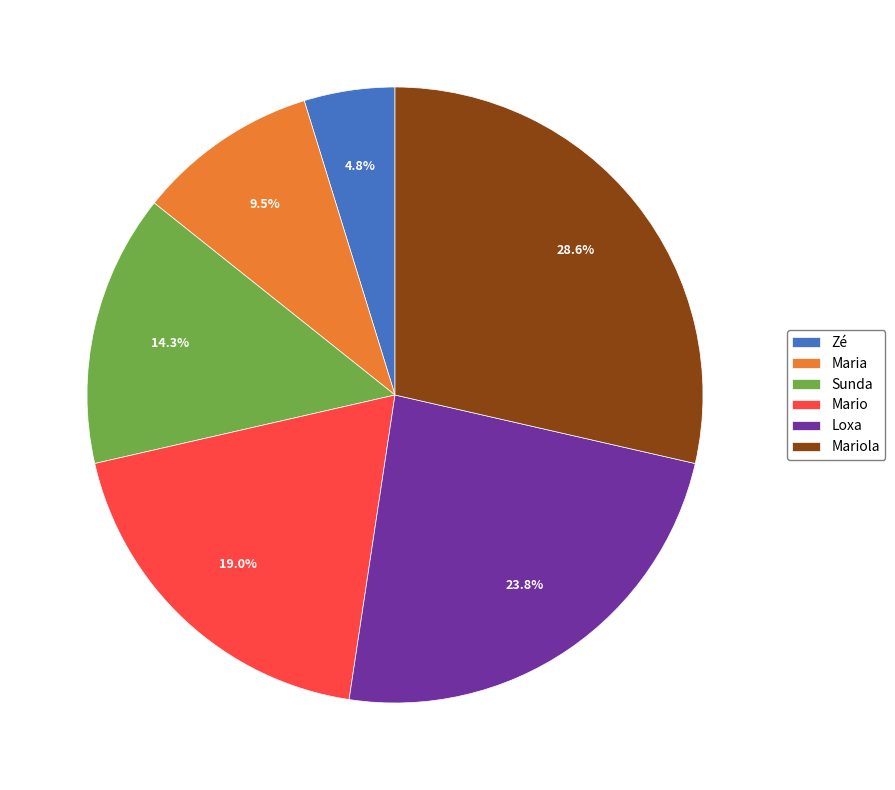

Which slice is the smallest?

Zé